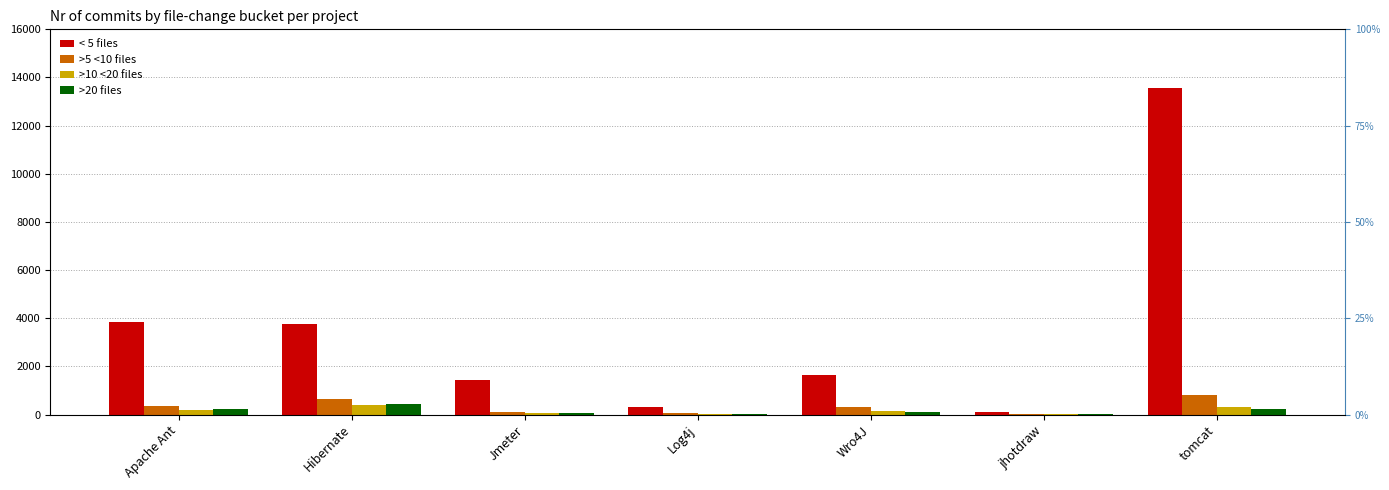

How many data points in >20 files are above 94?

3